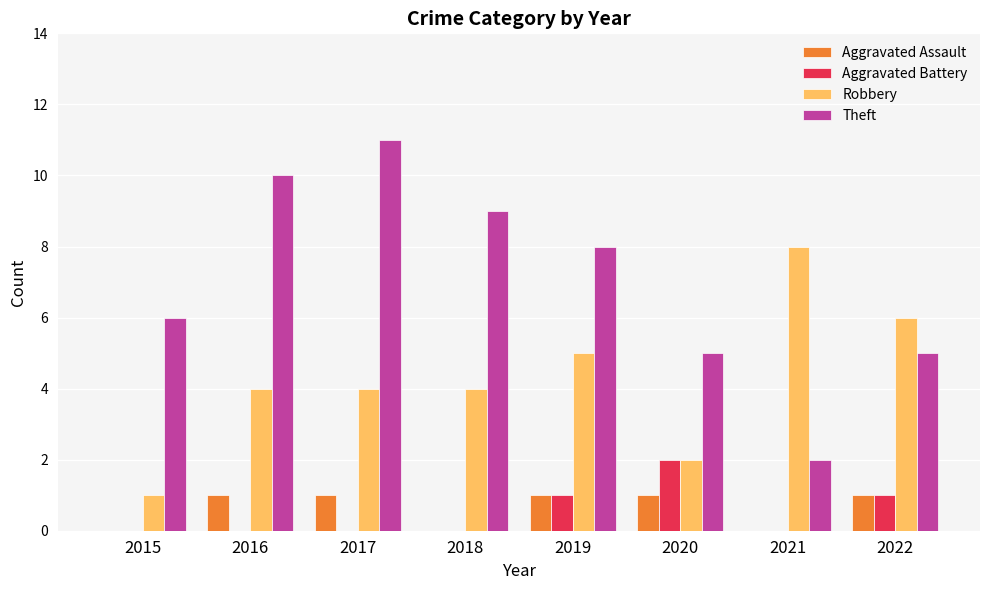

How many series are shown in this chart?

4